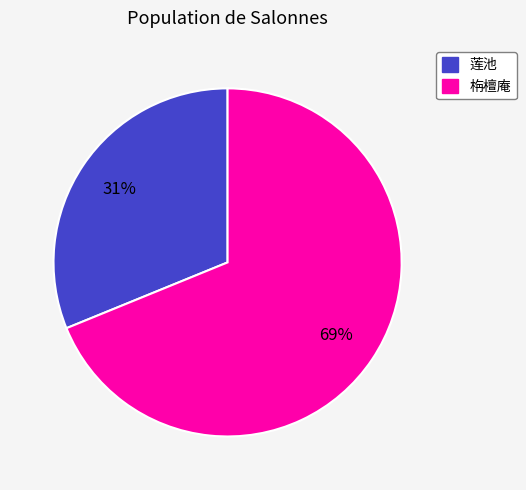

How many slices are in this pie chart?

2